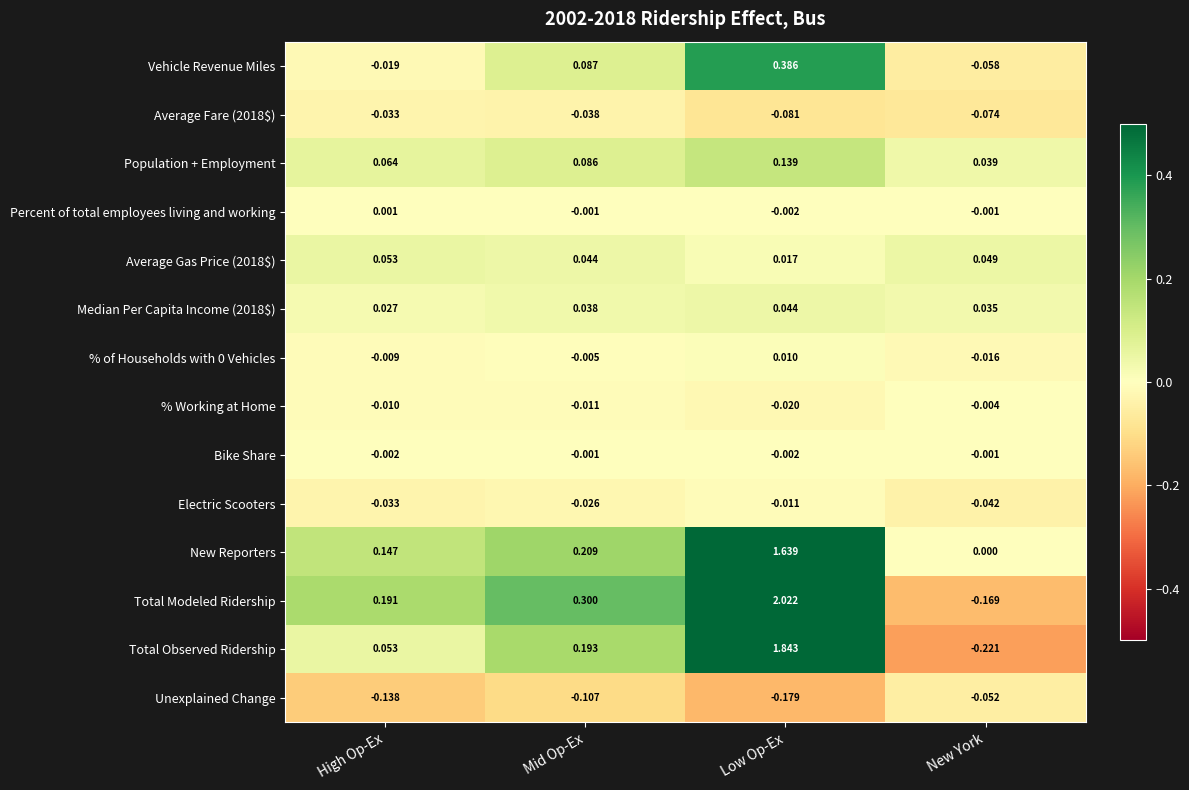

Which series has the largest total across all categories?

Total Modeled Ridership